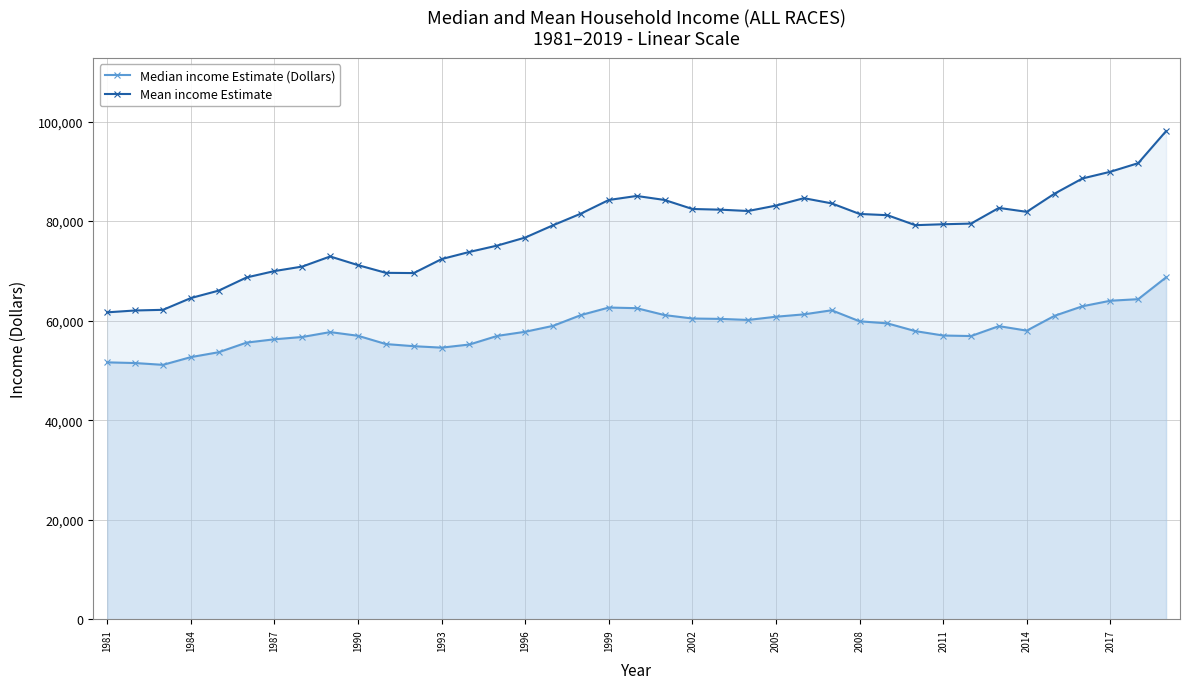

How many interior local valleys does the Median income Estimate (Dollars) series have?

5